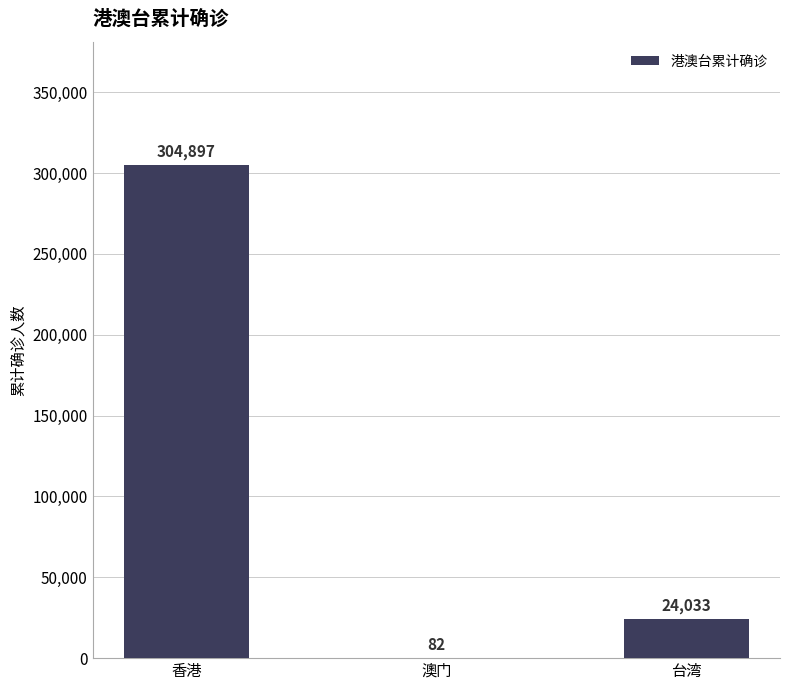

Count the number of data series in this chart.

1